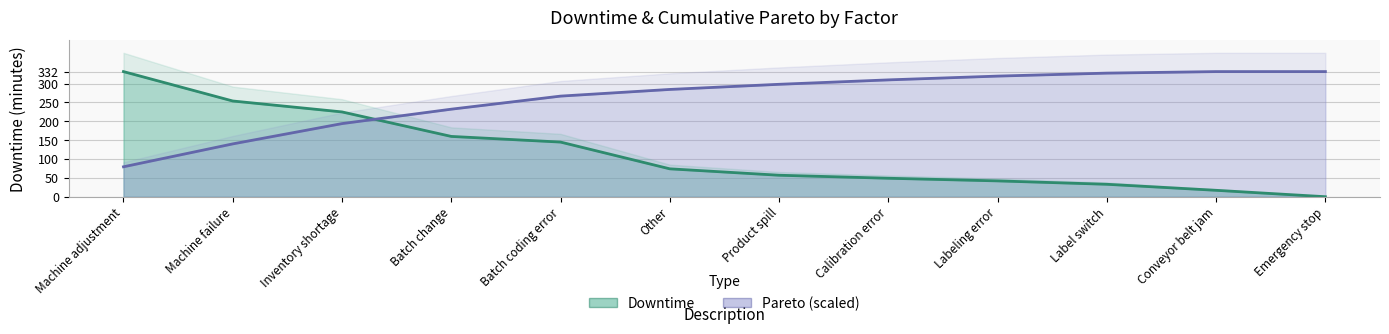

List the labels in order of Pareto value, smallest first.

Machine adjustment, Machine failure, Inventory shortage, Batch change, Batch coding error, Other, Product spill, Calibration error, Labeling error, Label switch, Conveyor belt jam, Emergency stop